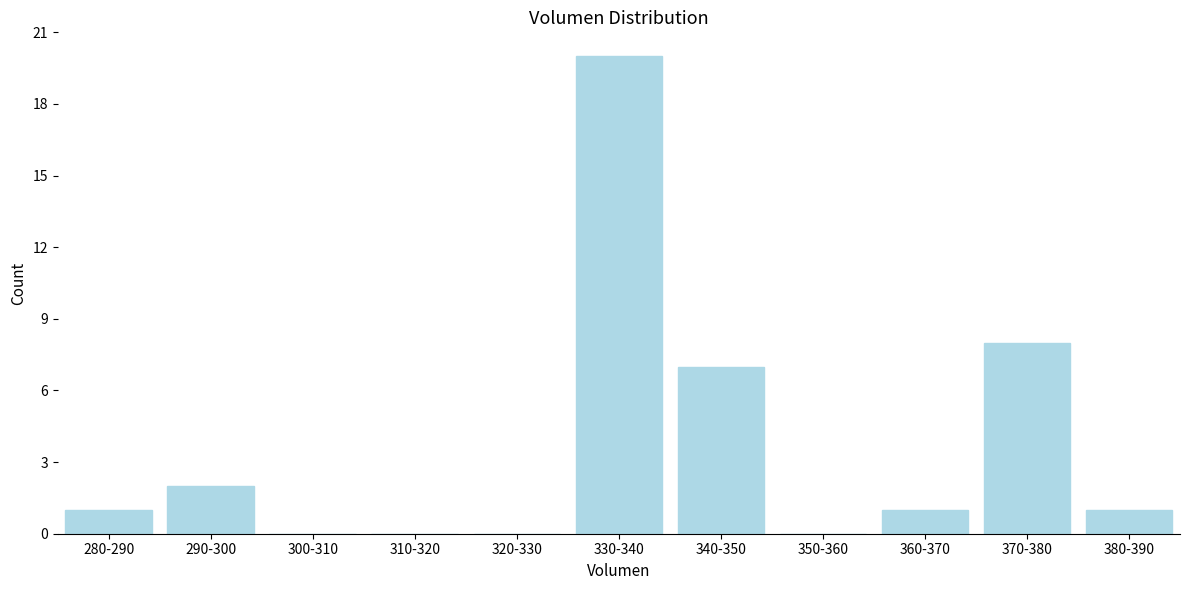

Reading right to left, list all the values displayed in this chart.

380-390=1	370-380=8	360-370=1	350-360=0	340-350=7	330-340=20	320-330=0	310-320=0	300-310=0	290-300=2	280-290=1